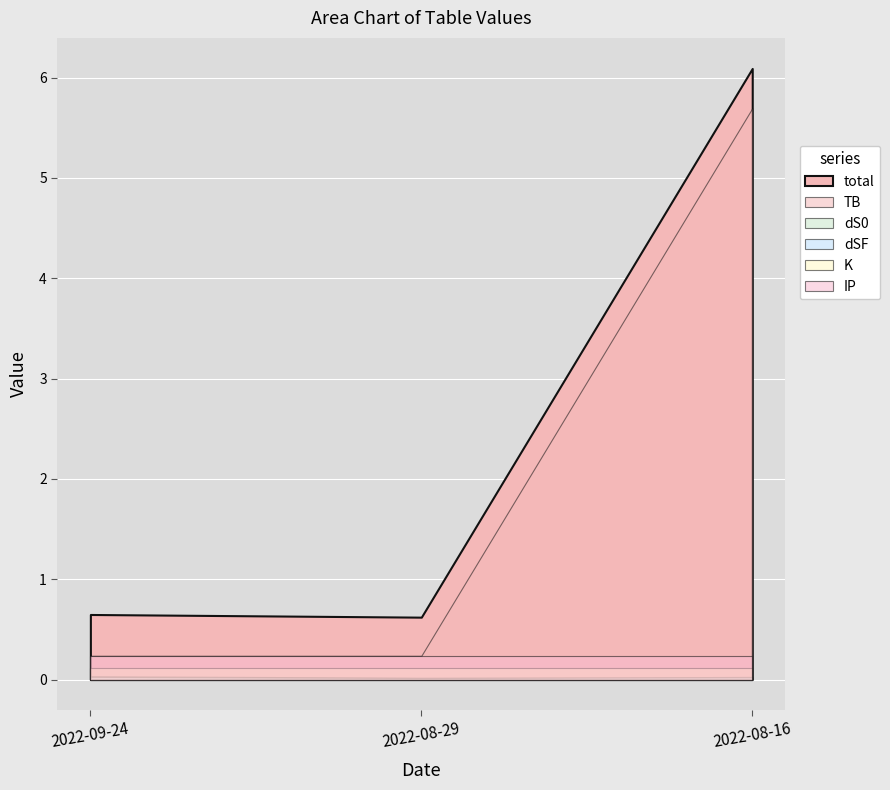

Reading right to left, list all the values displayed in this chart.

total: 6.1	0.6	0.6
TB: 5.7	0.2	0.2
dS0: 0.0	0.0	0.0
dSF: 0.0	0.0	0.0
K: 0.1	0.1	0.1
IP: 0.2	0.2	0.2